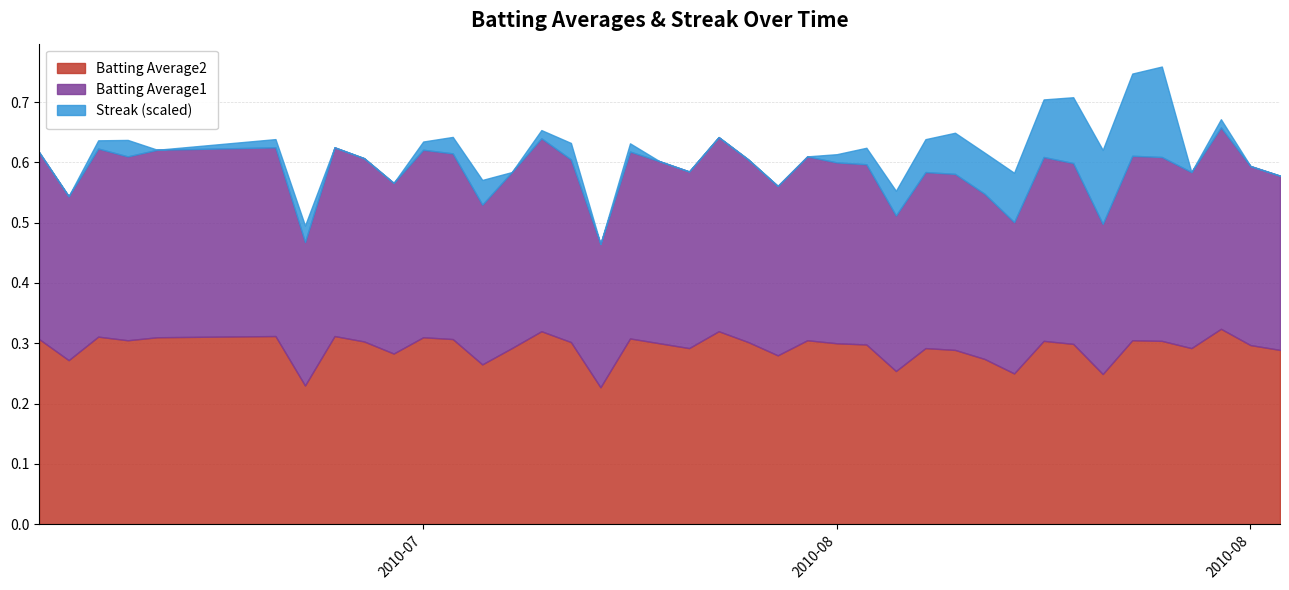

List the series in order of their peak value, lowest first.

Batting Average2, Batting Average1, Streak